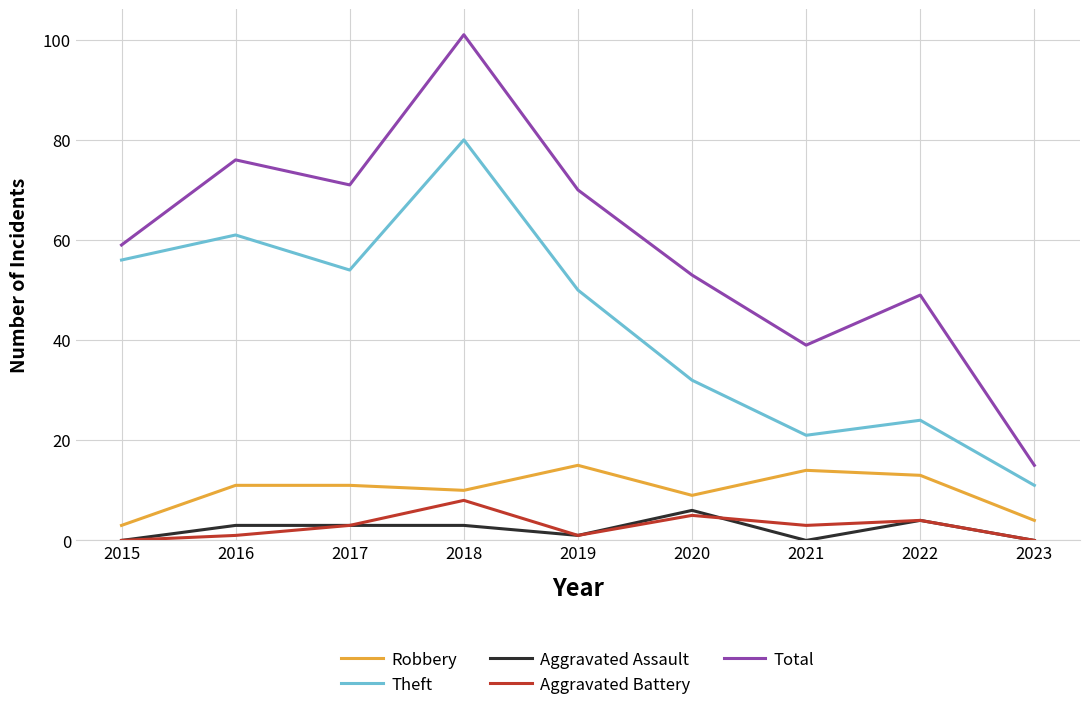

What is the spread (max minus min) of values at 2021?

39